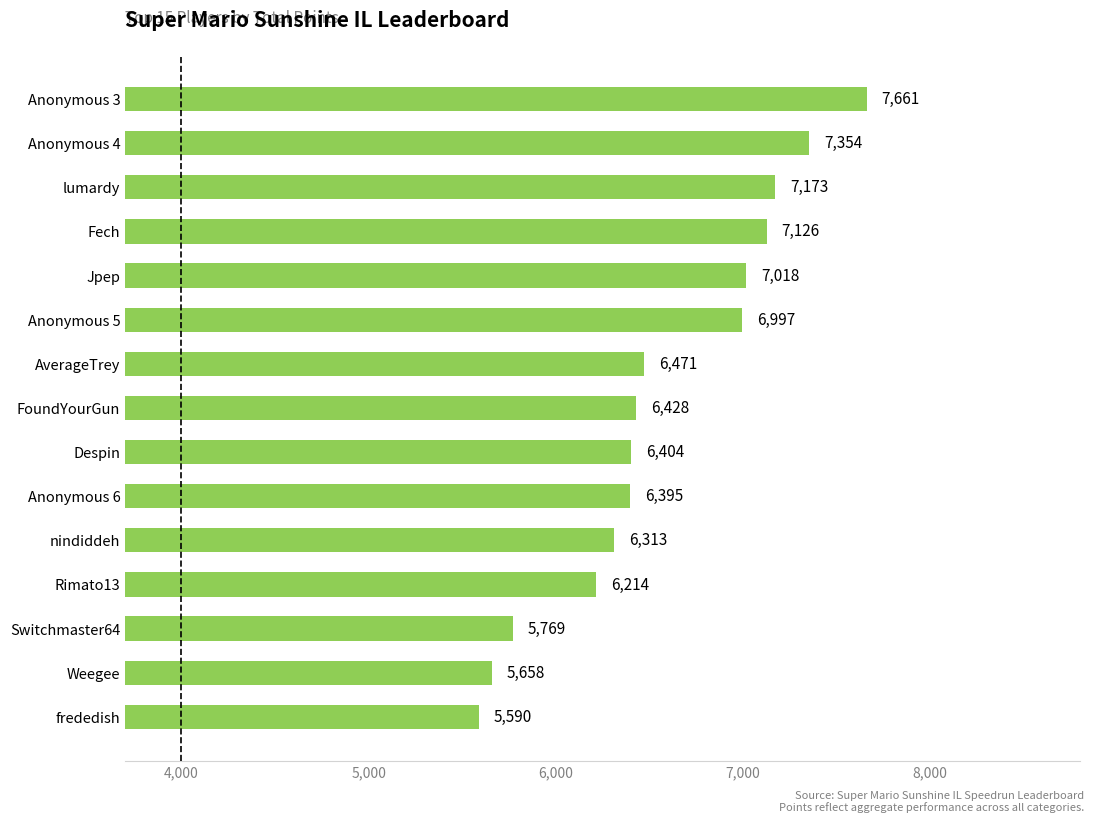

How many data points does each series have?

15